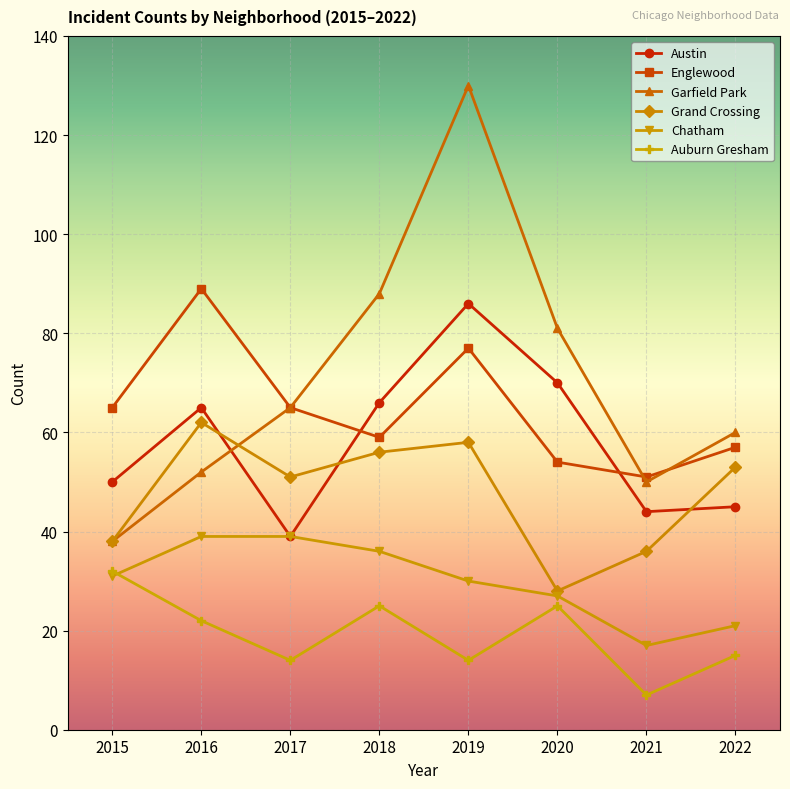

What is the difference between the maximum and minimum values in the Grand Crossing series?

34